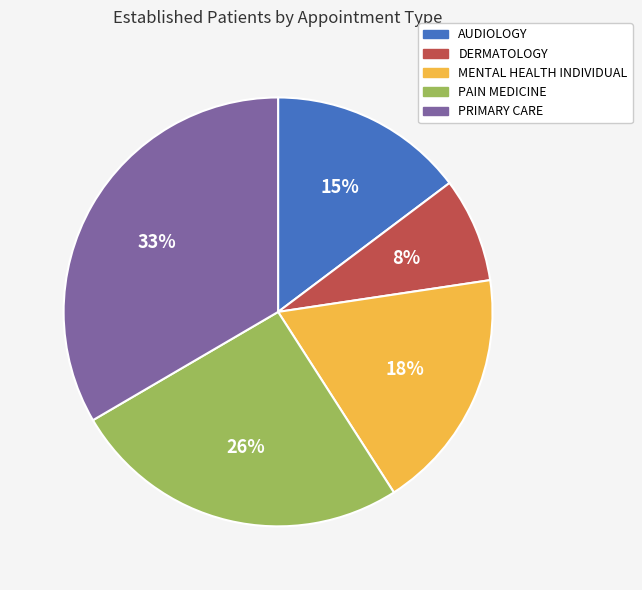

To the nearest percent, what portion does PRIMARY CARE represent?

33%